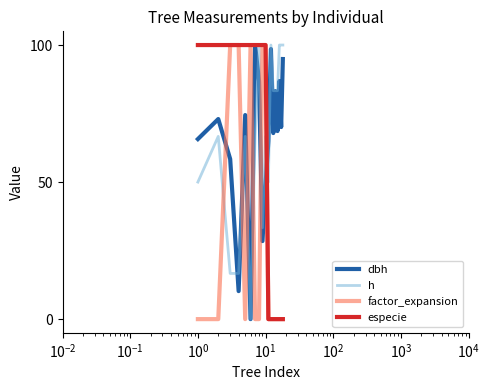

What is the difference between the second highest and second lowest values in the factor_expansion series?

100.0